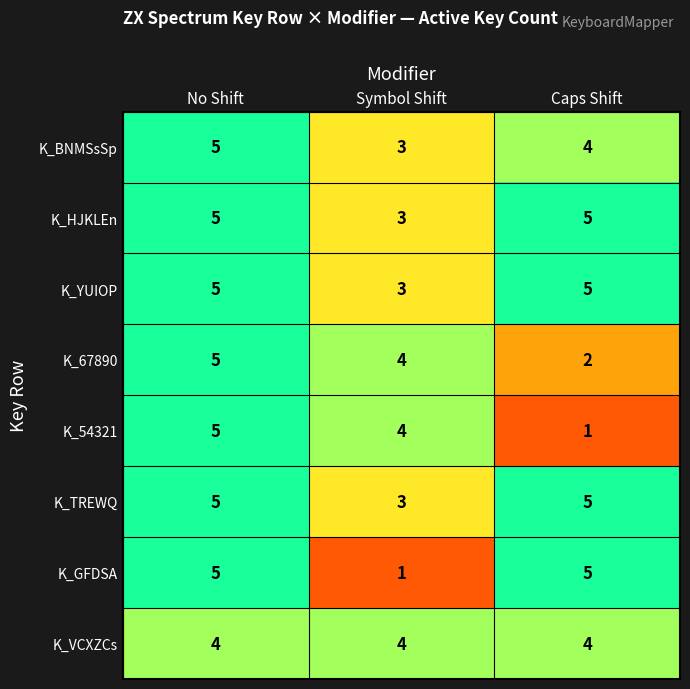

How many K_YUIOP values are between 3 and 5?

3